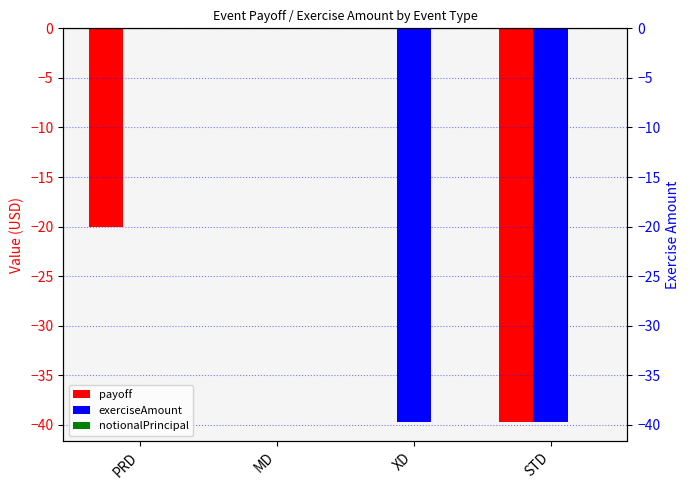

The value of notionalPrincipal at STD is 0.0. True or false?

True